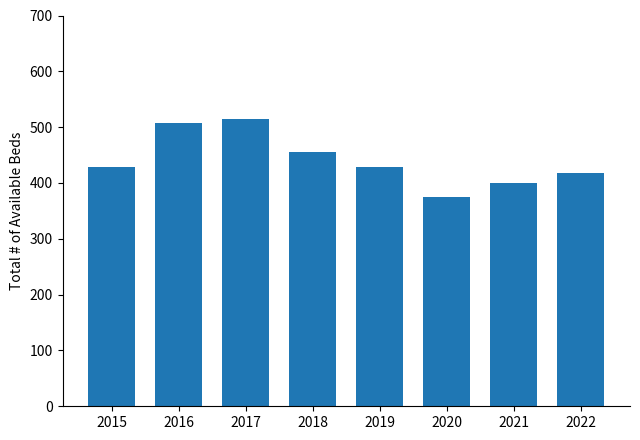

What is the minimum value shown in the chart?

375